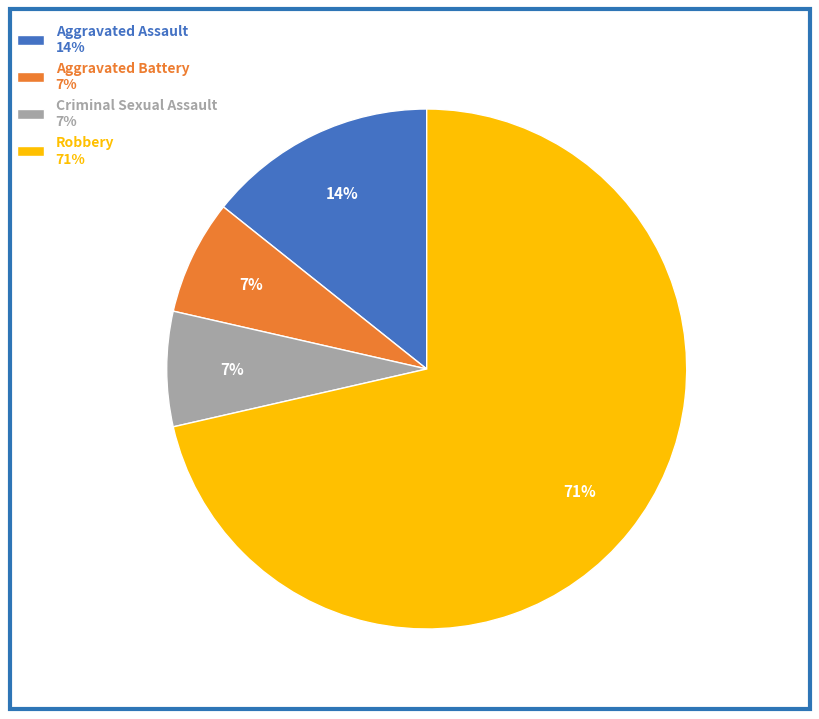

True or false: Aggravated Battery 7% accounts for 1% of the total.

False